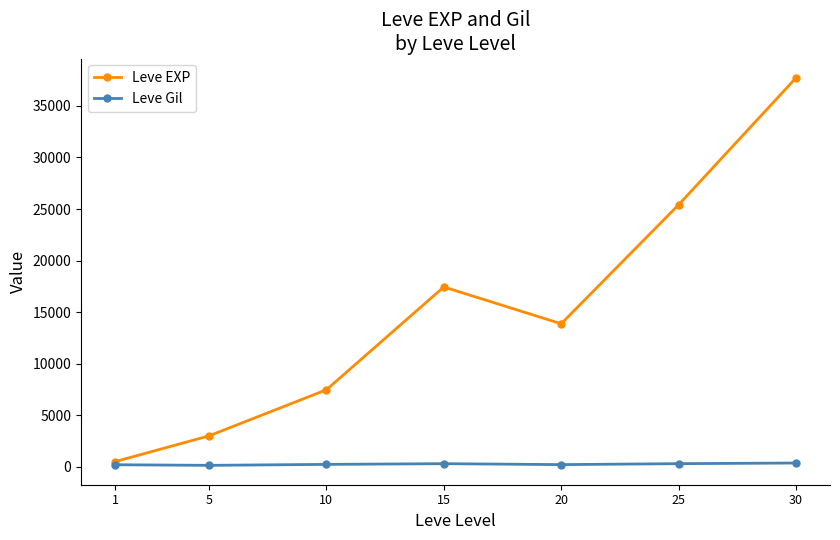

List the series in order of their peak value, lowest first.

Leve Gil, Leve EXP